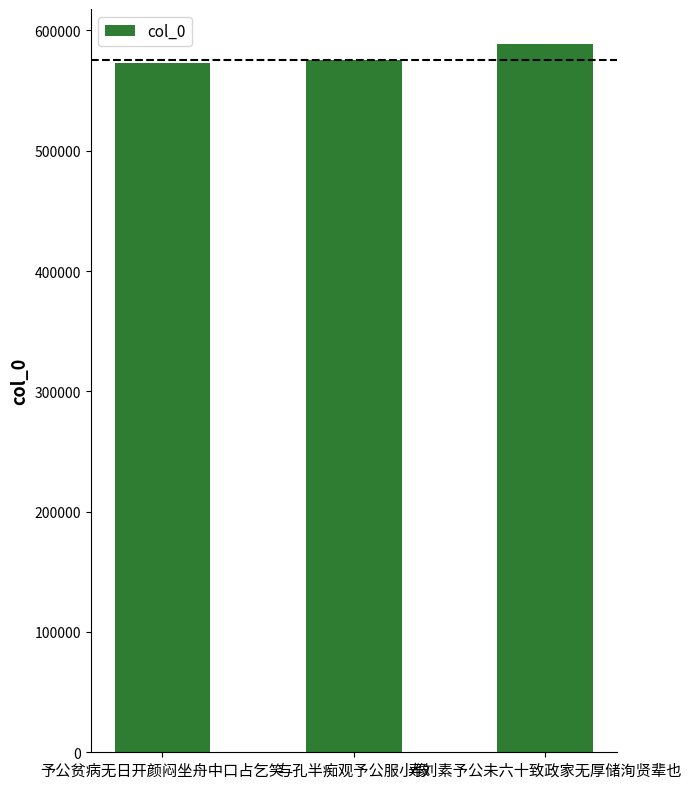

What is the ratio of the value at 与孔半痴观予公服小像 to the value at 予公贫病无日开颜闷坐舟中口占乞笑?

1.0